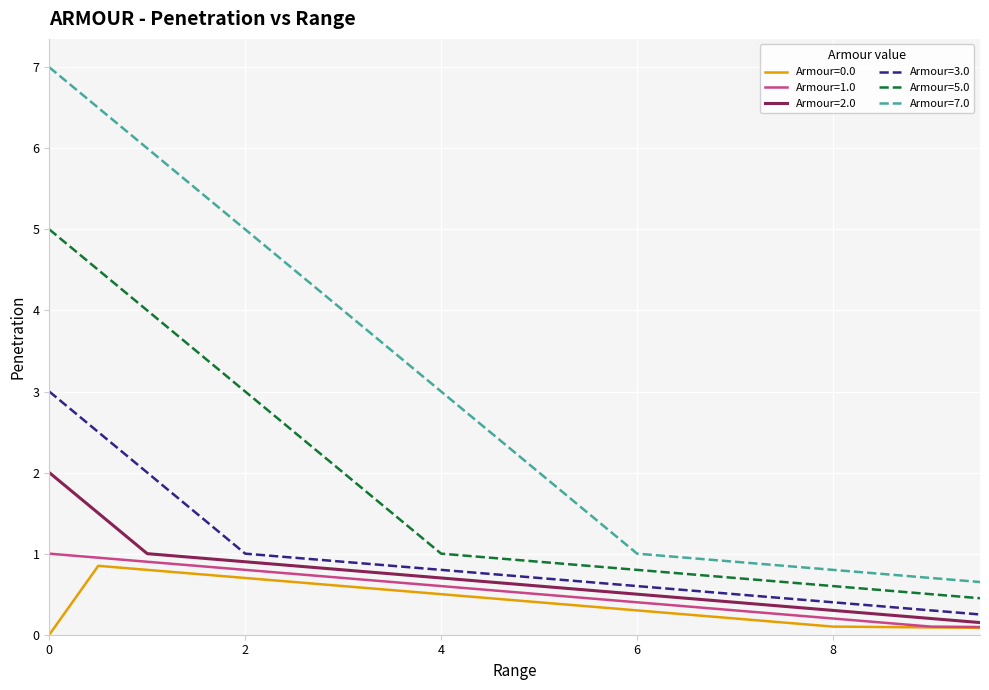

Which series has the largest total across all categories?

Armour=7.0